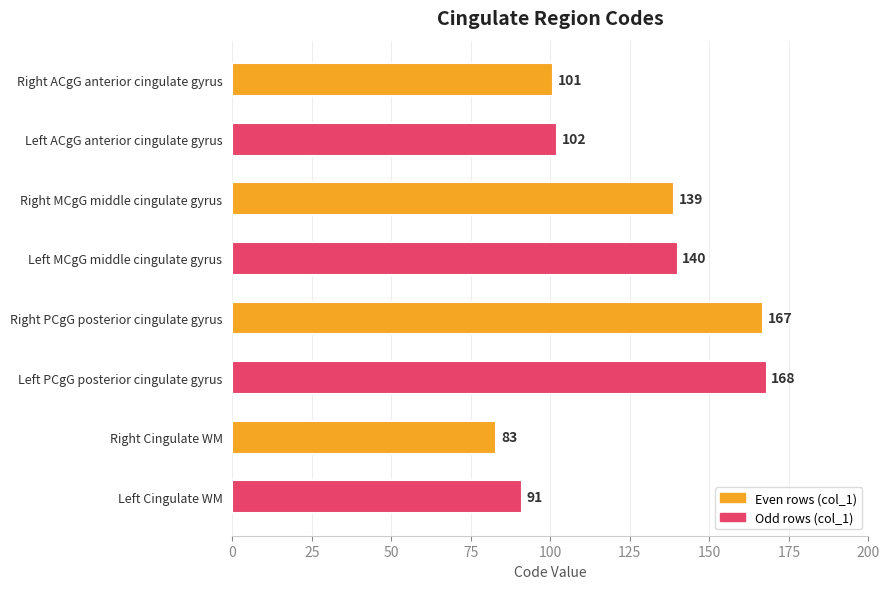

What is the ratio of the value at Left Cingulate WM to the value at Left ACgG anterior cingulate gyrus?

0.9